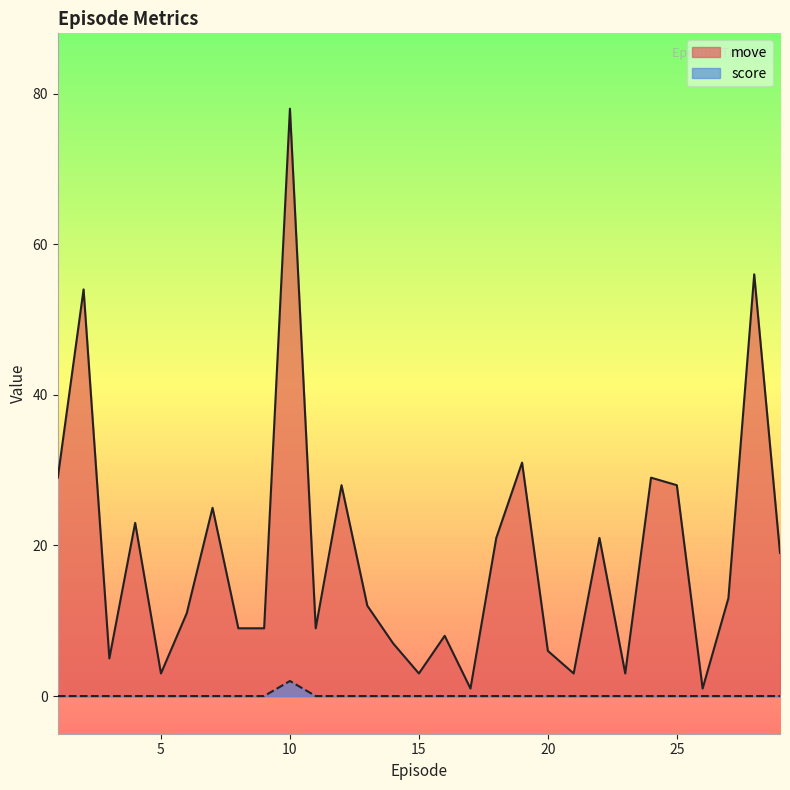

True or false: score and move cross at least once.

False